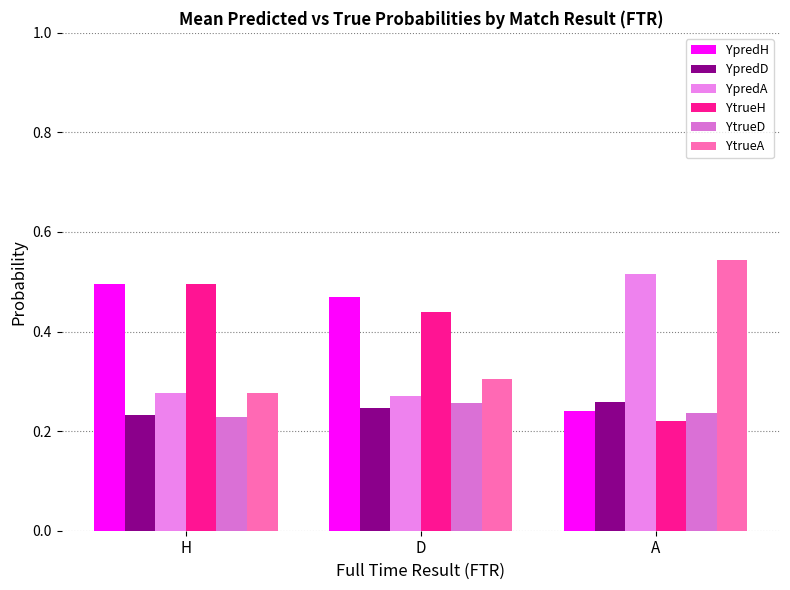

Are the bars horizontal?

No